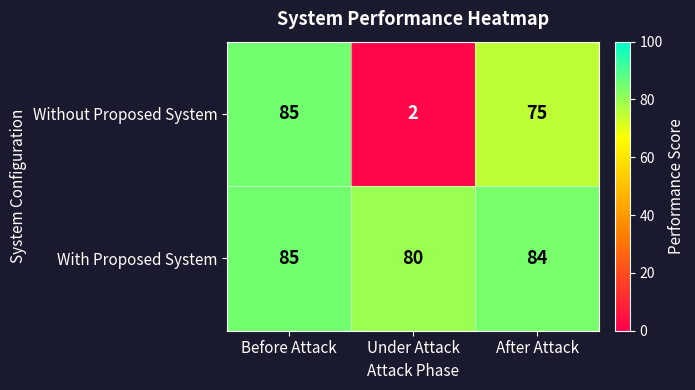

At which category does the chart reach its peak across all series?

Before Attack